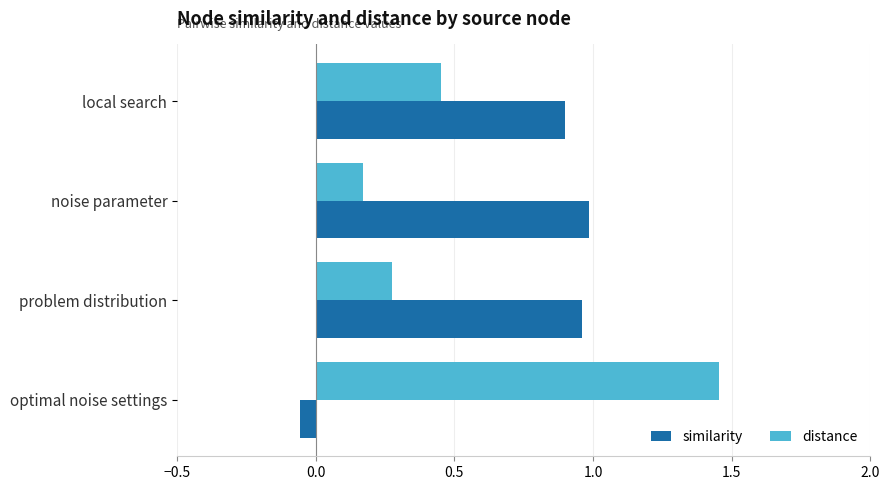

Which series has the largest range (max minus min)?

distance